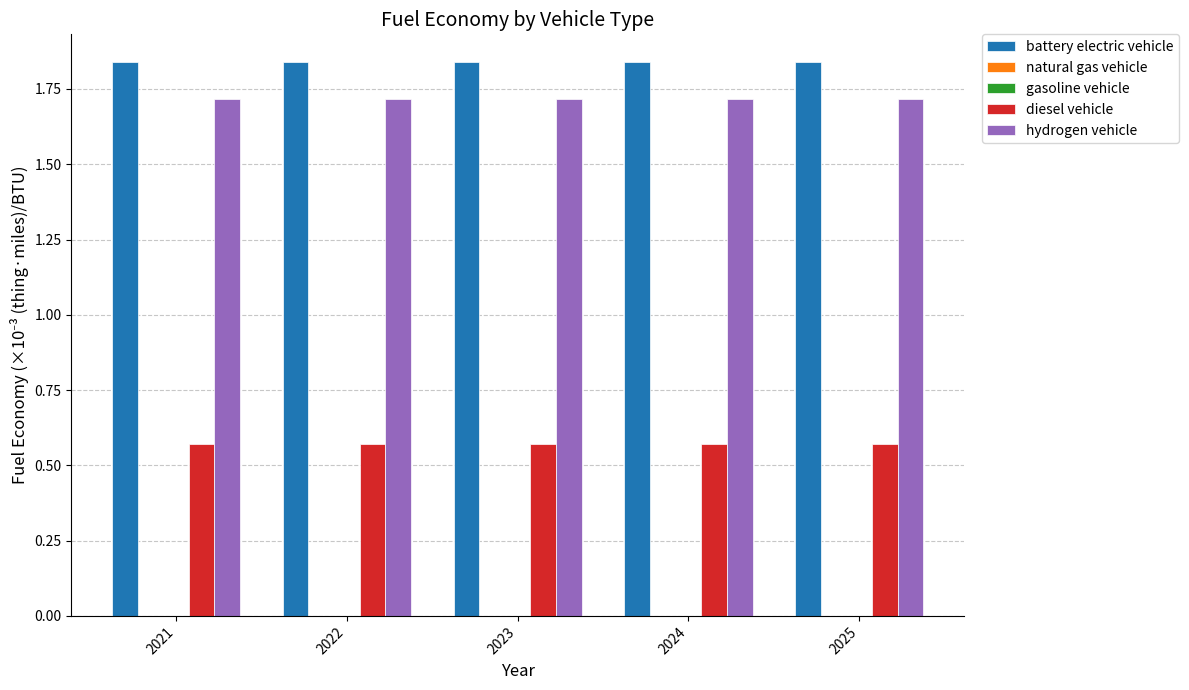

Which label corresponds to the largest value in the chart?

2021